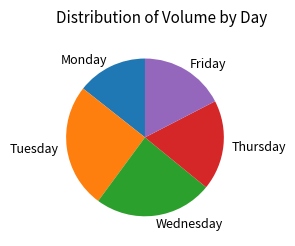

What is the ratio of the value at Tuesday to the value at Wednesday?

1.1